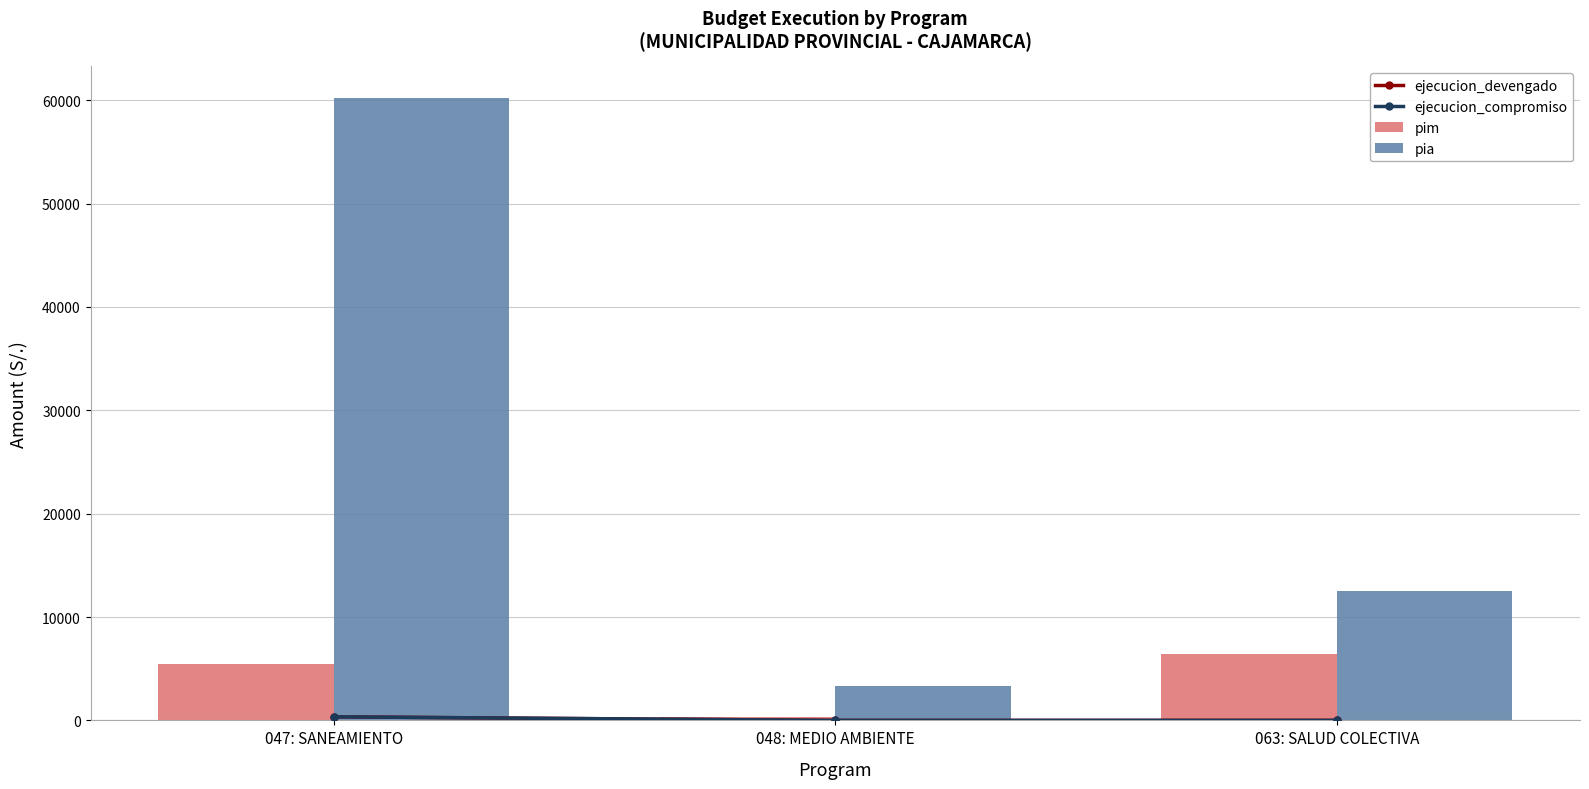

What is the average value of the pim series?

4036